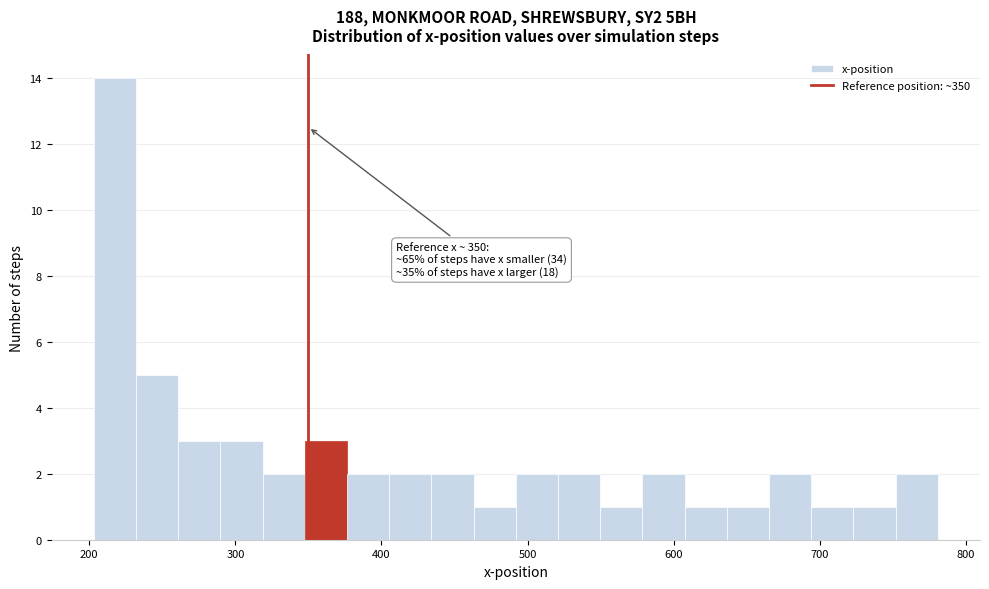

Read against the x-axis, roughly where is the centre of the tallest bar?

220